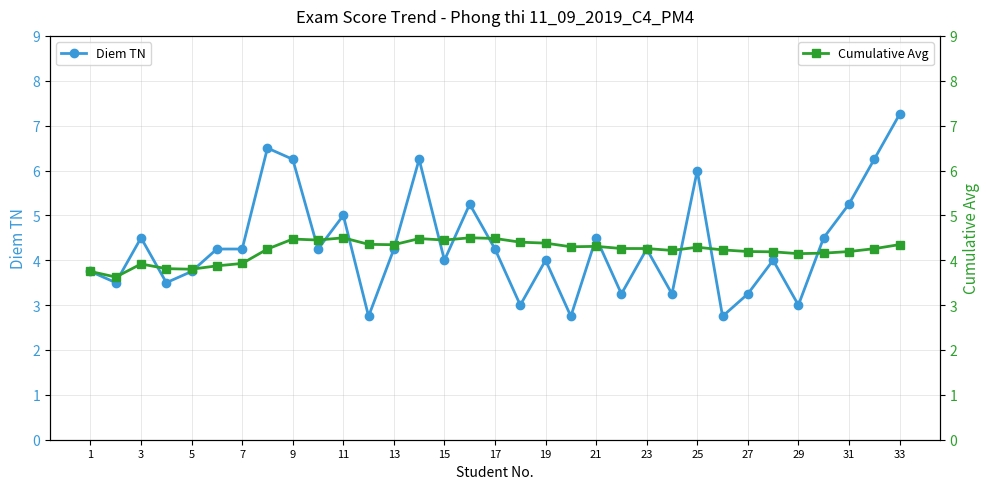

What is the value of the Cumulative Avg point at the 29th from the left?

4.1